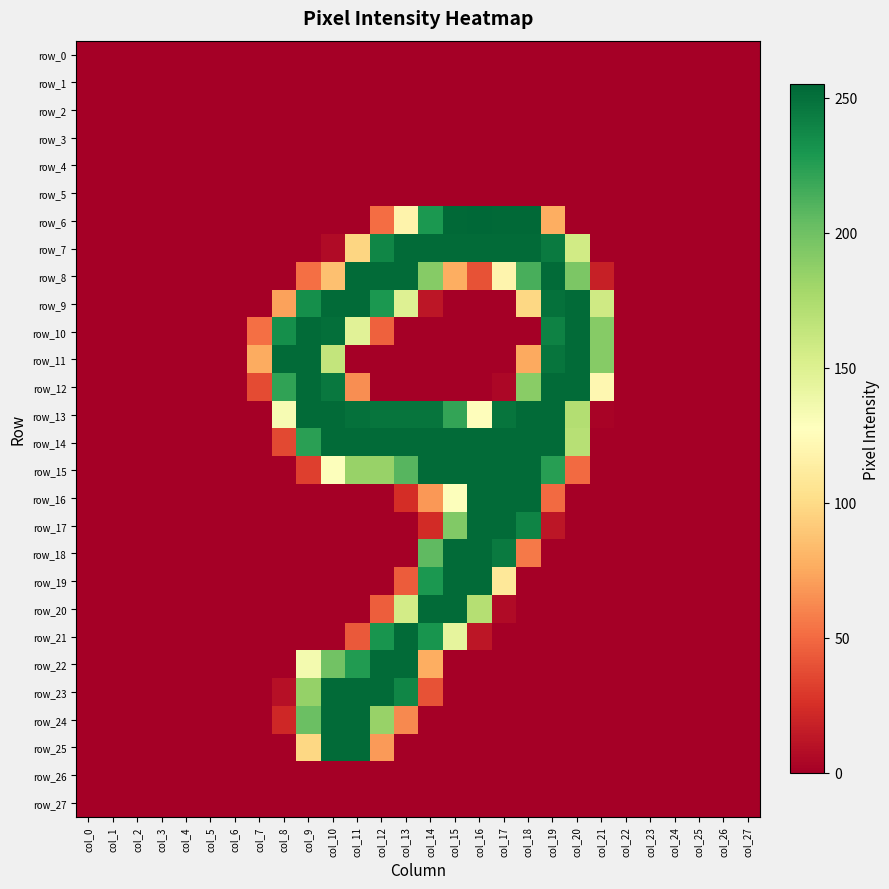

Reading right to left, what are all the values shown in this chart?

row_0: 0	0	0	0	0	0	0	0	0	0	0	0	0	0	0	0	0	0	0	0	0	0	0	0	0	0	0	0
row_1: 0	0	0	0	0	0	0	0	0	0	0	0	0	0	0	0	0	0	0	0	0	0	0	0	0	0	0	0
row_2: 0	0	0	0	0	0	0	0	0	0	0	0	0	0	0	0	0	0	0	0	0	0	0	0	0	0	0	0
row_3: 0	0	0	0	0	0	0	0	0	0	0	0	0	0	0	0	0	0	0	0	0	0	0	0	0	0	0	0
row_4: 0	0	0	0	0	0	0	0	0	0	0	0	0	0	0	0	0	0	0	0	0	0	0	0	0	0	0	0
row_5: 0	0	0	0	0	0	0	0	0	0	0	0	0	0	0	0	0	0	0	0	0	0	0	0	0	0	0	0
row_6: 0	0	0	0	0	0	0	0	77	254	254	255	254	229	118	51	0	0	0	0	0	0	0	0	0	0	0	0
row_7: 0	0	0	0	0	0	0	157	245	253	253	253	253	253	253	239	97	6	0	0	0	0	0	0	0	0	0	0
row_8: 0	0	0	0	0	0	17	195	253	214	119	40	77	191	253	253	253	86	52	0	0	0	0	0	0	0	0	0
row_9: 0	0	0	0	0	0	158	253	250	98	0	0	0	12	149	229	253	253	234	72	0	0	0	0	0	0	0	0
row_10: 0	0	0	0	0	0	191	253	241	0	0	0	0	0	0	46	147	251	253	234	52	0	0	0	0	0	0	0
row_11: 0	0	0	0	0	0	191	253	248	75	0	0	0	0	0	0	0	164	253	253	76	0	0	0	0	0	0	0
row_12: 0	0	0	0	0	0	121	253	253	190	4	0	0	0	0	0	64	246	253	222	37	0	0	0	0	0	0	0
row_13: 0	0	0	0	0	0	2	172	253	253	248	126	221	248	248	248	250	253	253	133	0	0	0	0	0	0	0	0
row_14: 0	0	0	0	0	0	0	170	253	253	253	253	253	253	253	253	253	253	224	36	0	0	0	0	0	0	0	0
row_15: 0	0	0	0	0	0	0	50	225	253	253	253	253	253	209	184	184	129	32	0	0	0	0	0	0	0	0	0
row_16: 0	0	0	0	0	0	0	0	50	253	253	253	129	68	24	0	0	0	0	0	0	0	0	0	0	0	0	0
row_17: 0	0	0	0	0	0	0	0	12	240	253	253	193	23	0	0	0	0	0	0	0	0	0	0	0	0	0	0
row_18: 0	0	0	0	0	0	0	0	0	56	245	253	253	206	0	0	0	0	0	0	0	0	0	0	0	0	0	0
row_19: 0	0	0	0	0	0	0	0	0	0	109	253	253	229	44	0	0	0	0	0	0	0	0	0	0	0	0	0
row_20: 0	0	0	0	0	0	0	0	0	0	6	171	253	253	156	45	0	0	0	0	0	0	0	0	0	0	0	0
row_21: 0	0	0	0	0	0	0	0	0	0	0	12	144	231	253	231	43	0	0	0	0	0	0	0	0	0	0	0
row_22: 0	0	0	0	0	0	0	0	0	0	0	0	0	77	253	253	227	199	135	0	0	0	0	0	0	0	0	0
row_23: 0	0	0	0	0	0	0	0	0	0	0	0	0	40	239	253	253	253	185	9	0	0	0	0	0	0	0	0
row_24: 0	0	0	0	0	0	0	0	0	0	0	0	0	0	62	184	253	253	202	21	0	0	0	0	0	0	0	0
row_25: 0	0	0	0	0	0	0	0	0	0	0	0	0	0	0	69	253	253	98	0	0	0	0	0	0	0	0	0
row_26: 0	0	0	0	0	0	0	0	0	0	0	0	0	0	0	0	0	0	0	0	0	0	0	0	0	0	0	0
row_27: 0	0	0	0	0	0	0	0	0	0	0	0	0	0	0	0	0	0	0	0	0	0	0	0	0	0	0	0